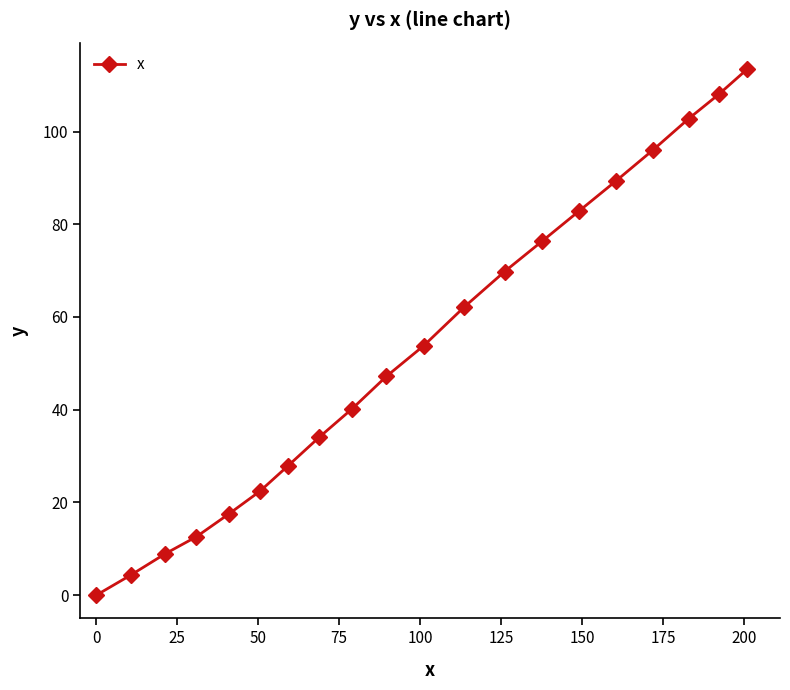

True or false: the data has more than 2 interior local peaks.

False